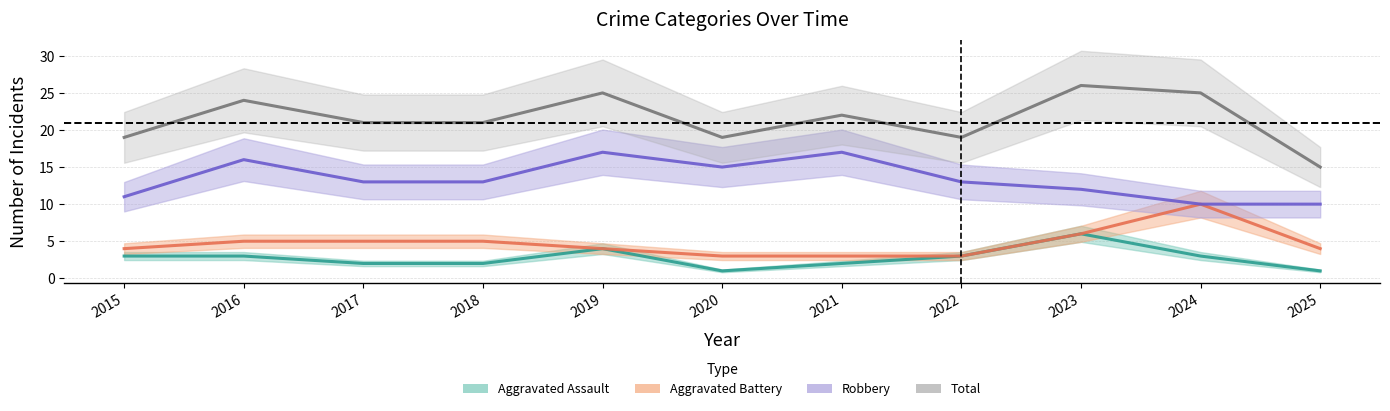

How many distinct data groups are displayed?

4